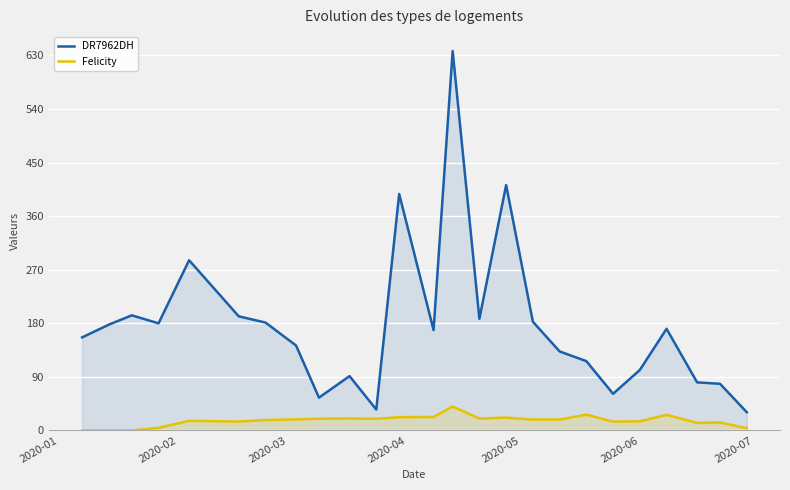

True or false: Felicity and DR7962DH intersect in this chart.

False